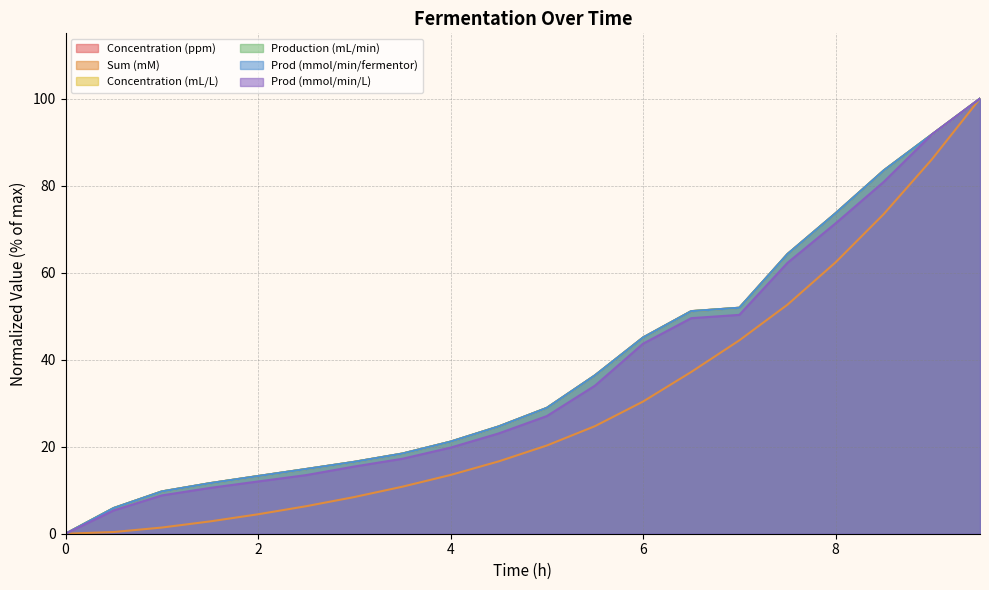

True or false: Sum (mM) and Concentration (ppm) cross at least once.

False